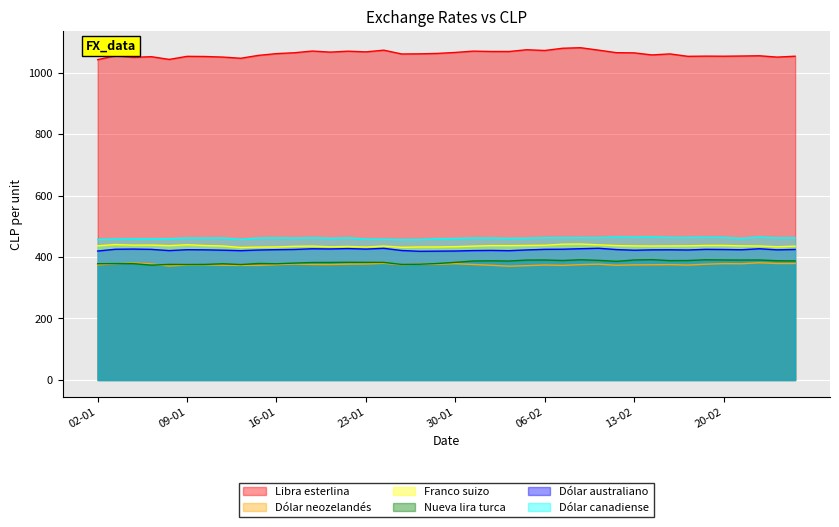

The Dólar canadiense series shows 718.9 at 23-01. True or false?

False